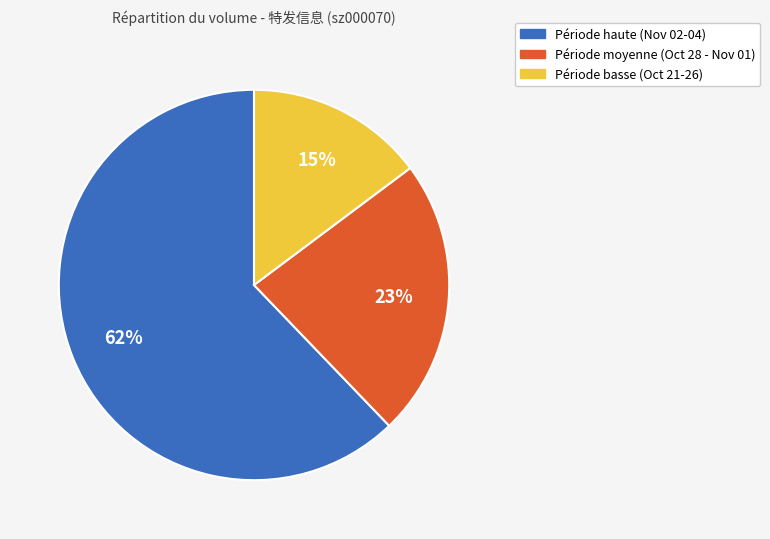

To the nearest percent, what is the combined percentage of Période moyenne (Oct 28 - Nov 01) and Période haute (Nov 02-04)?

85%